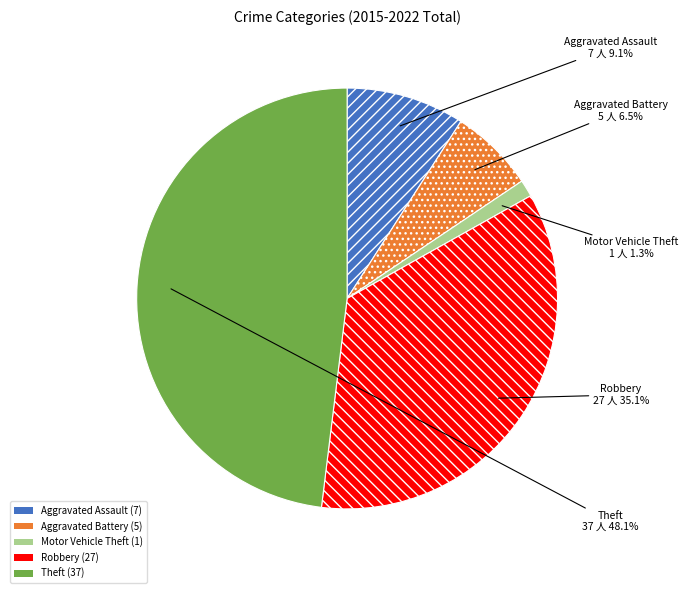

What percentage is the Aggravated Assault slice, to the nearest percent?

9%